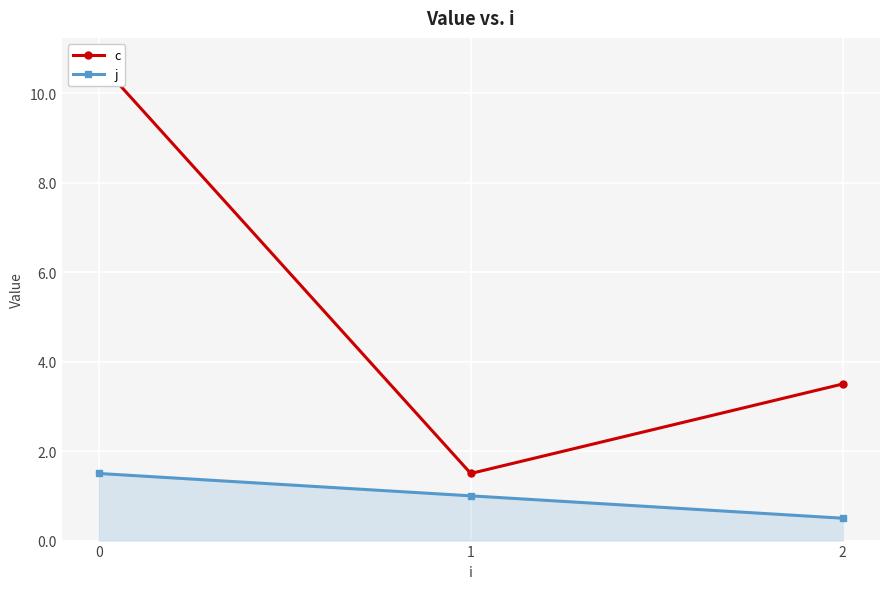

How many j values are between 0 and 1?

2